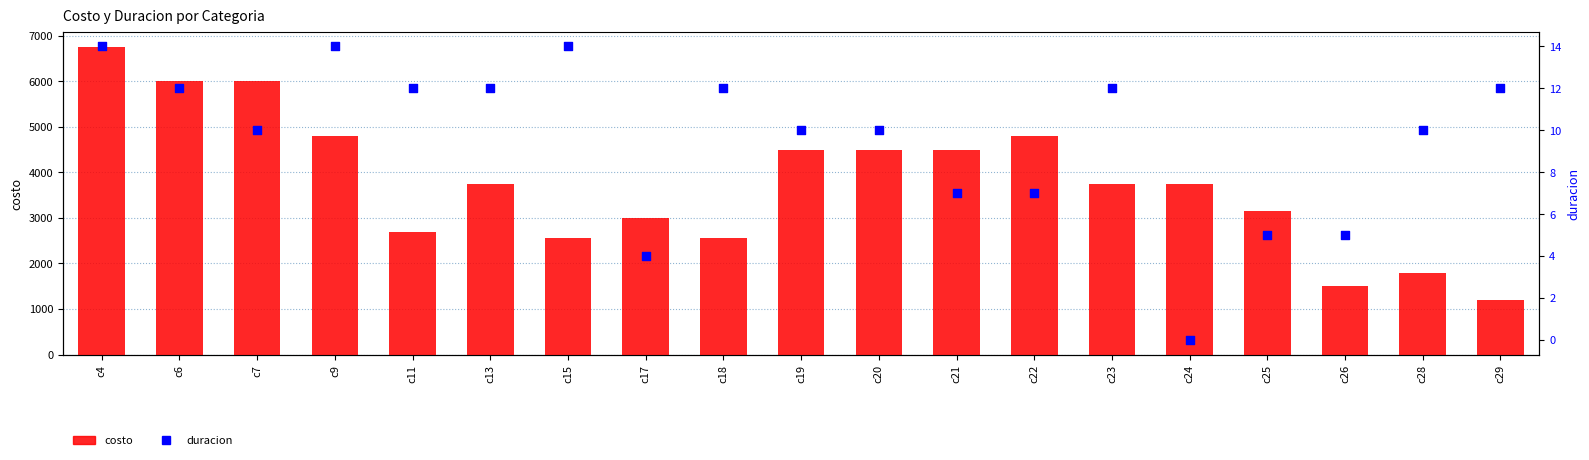

Which series has the largest Y range (max minus min)?

costo